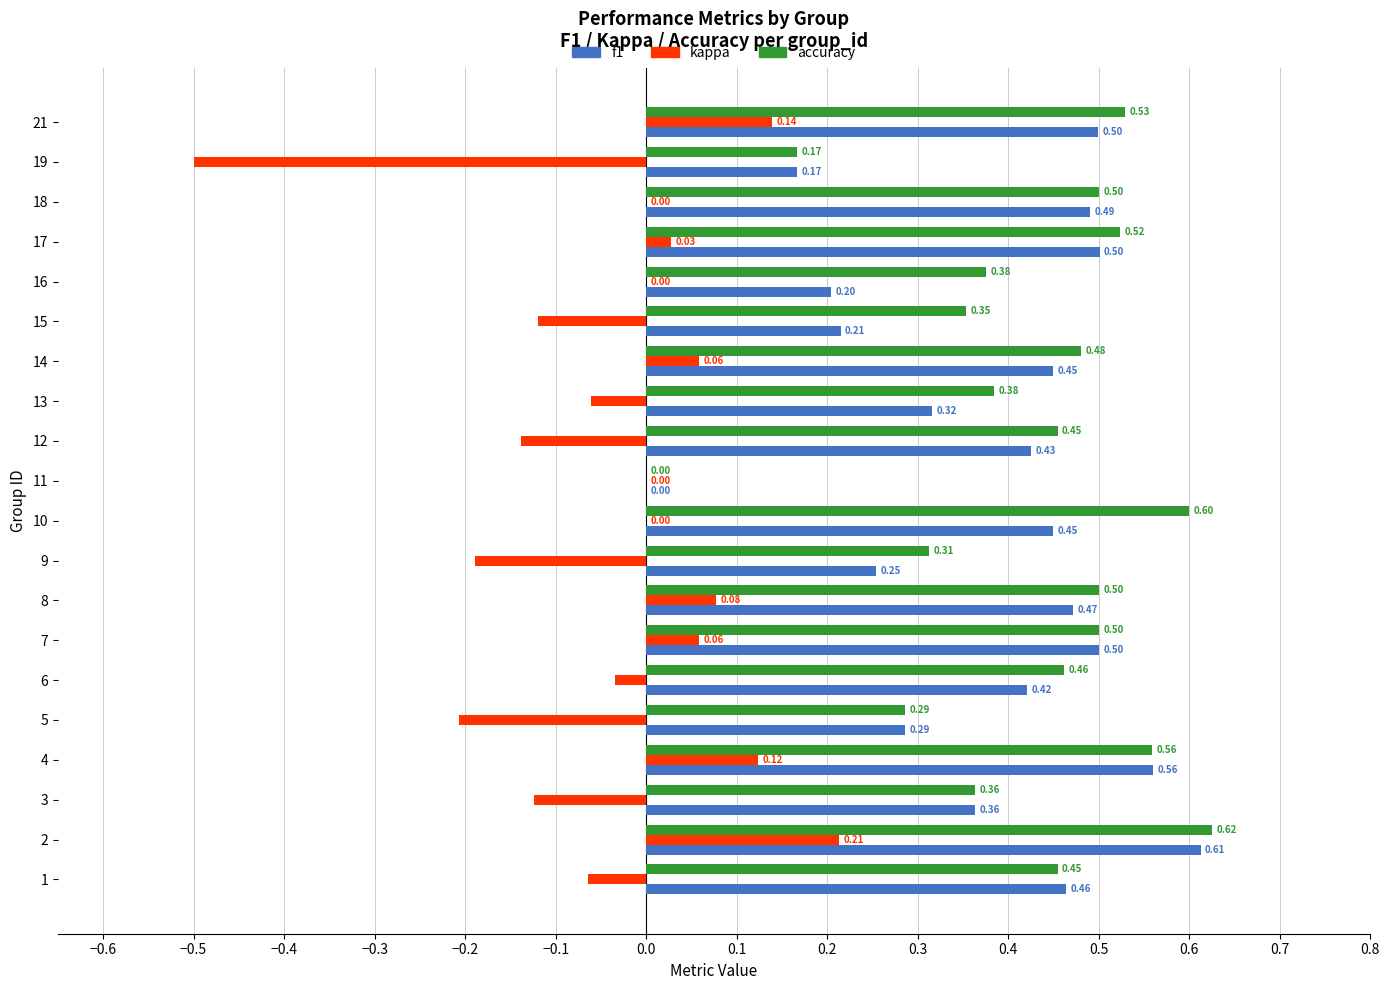

Which series changed the most between 9 and 11?

accuracy